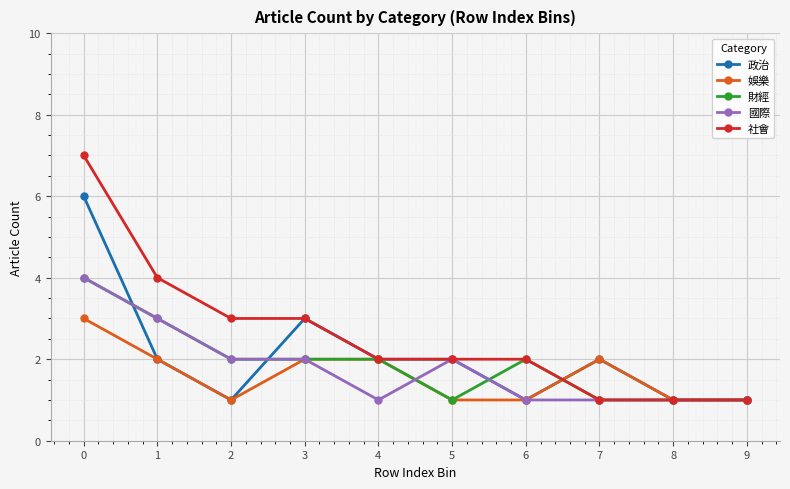

At which category does 政治 reach its first local peak?

3